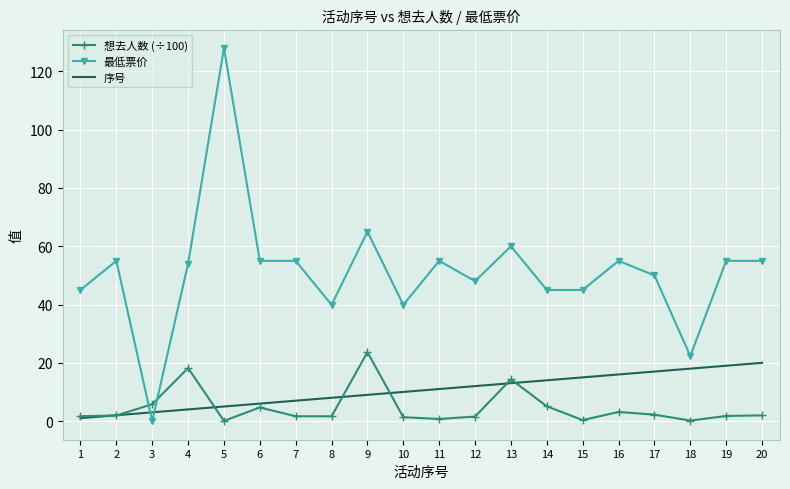

Is it true that 序号 equals 12.0 at 12?

True